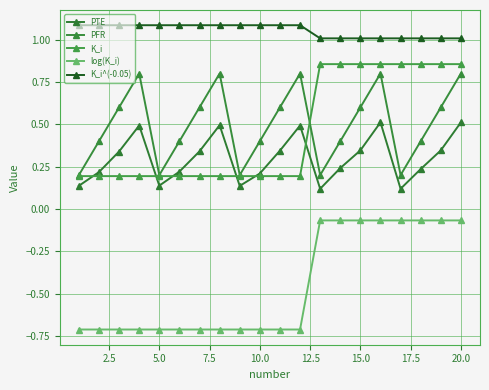

How many series are shown in this chart?

5